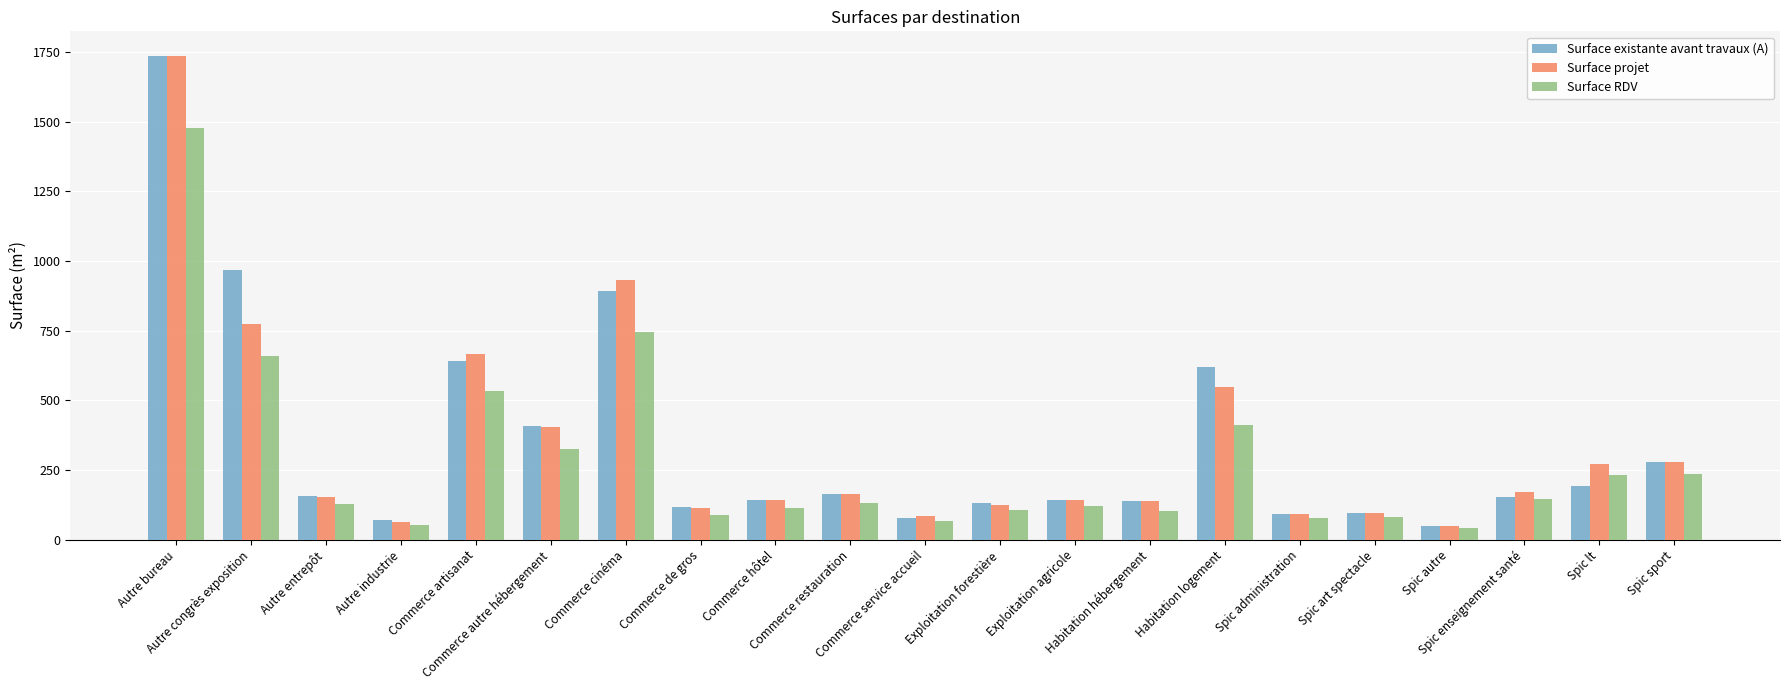

What position from the left is Spic enseignement santé?

19